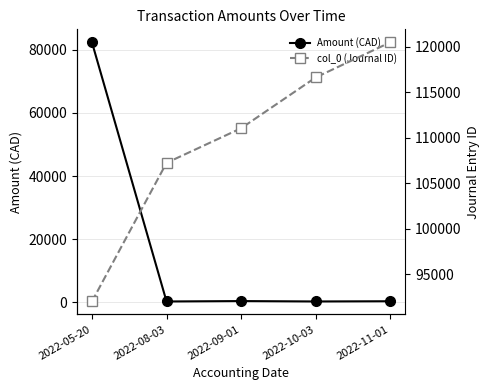

Between 2022-08-03 and 2022-10-03, which series saw the biggest shift?

col_0 (Journal ID)